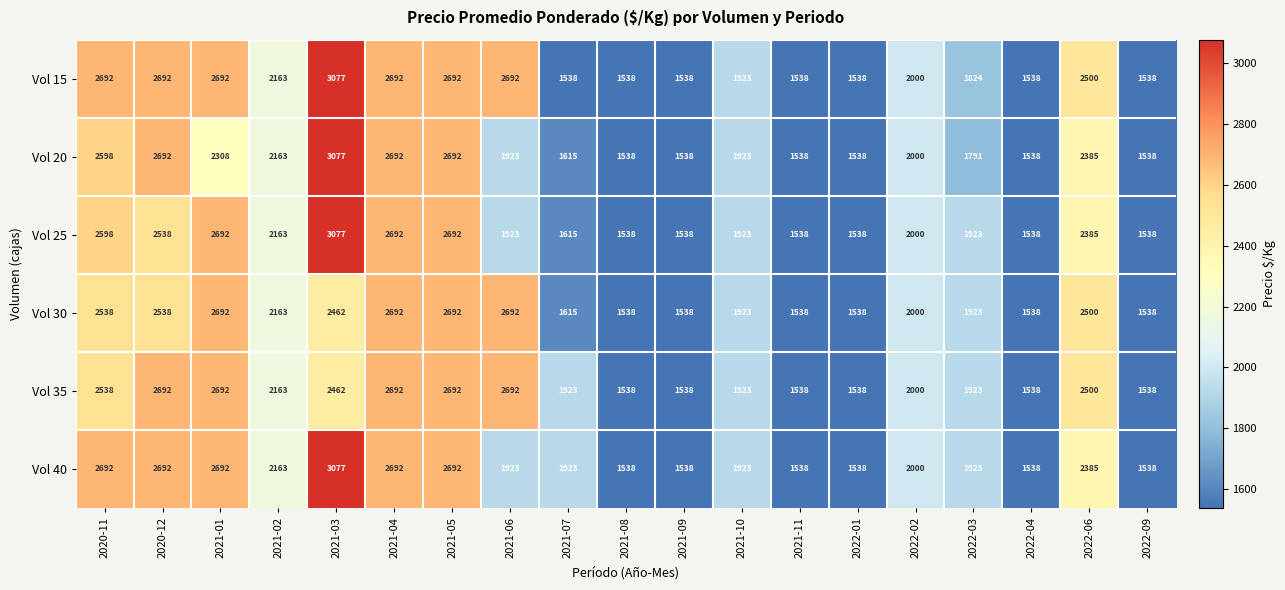

Which series has the largest total across all categories?

Vol 15